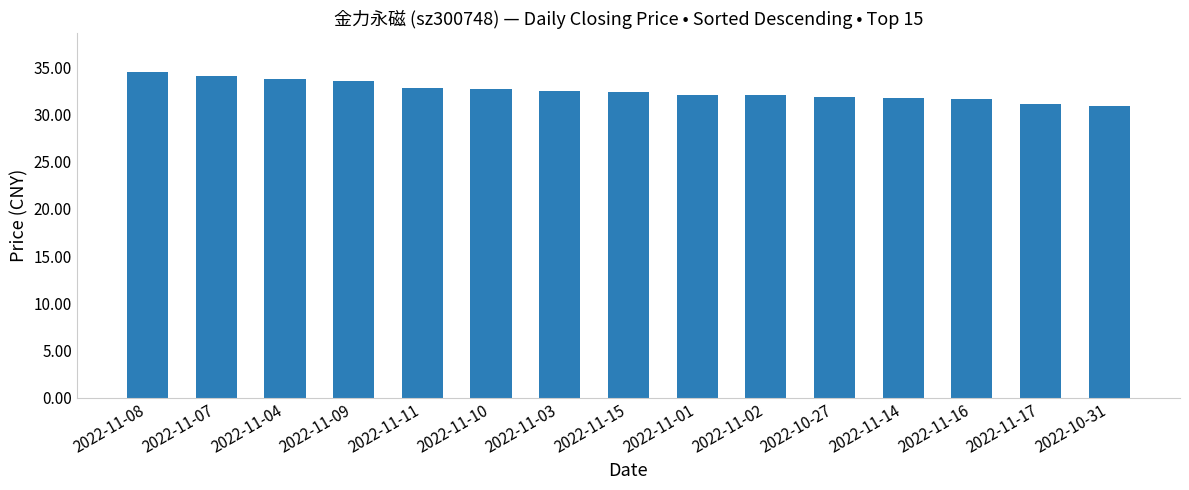

What is the minimum value shown in the chart?

30.9